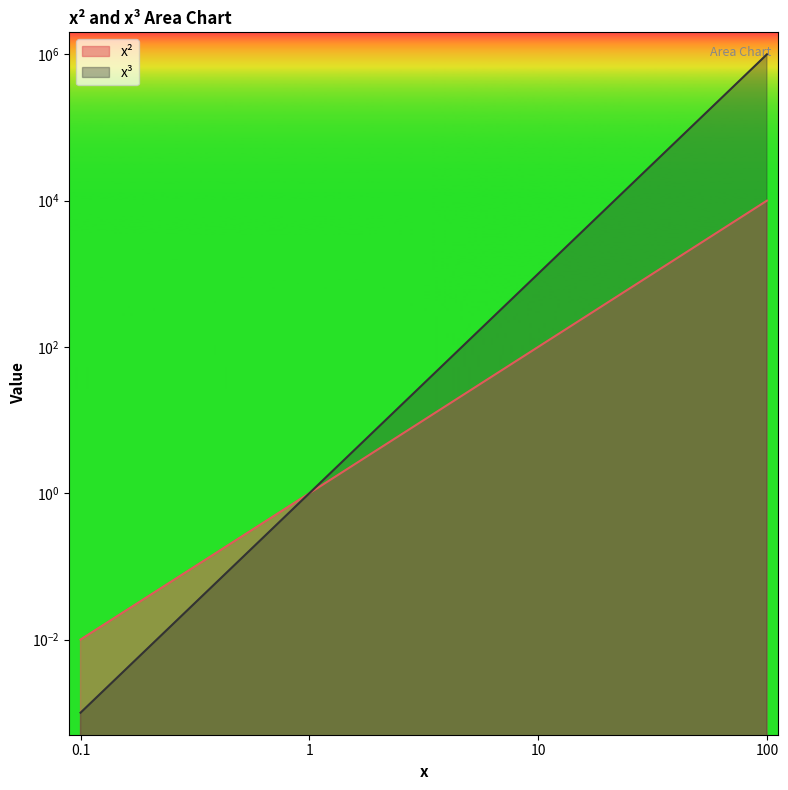

What position from the left is 100?

4